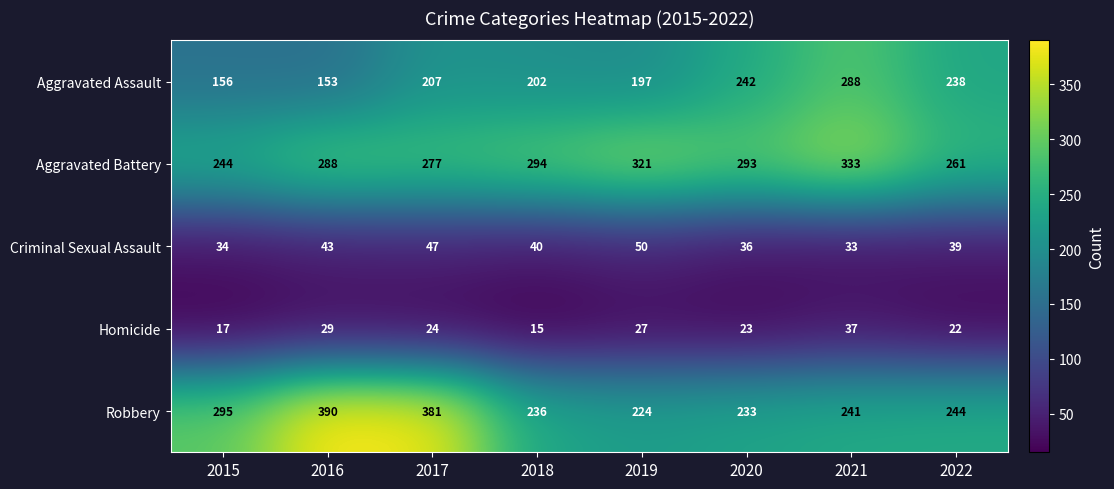

Rank the series at 2018 from highest to lowest value.

Aggravated Battery, Robbery, Aggravated Assault, Criminal Sexual Assault, Homicide